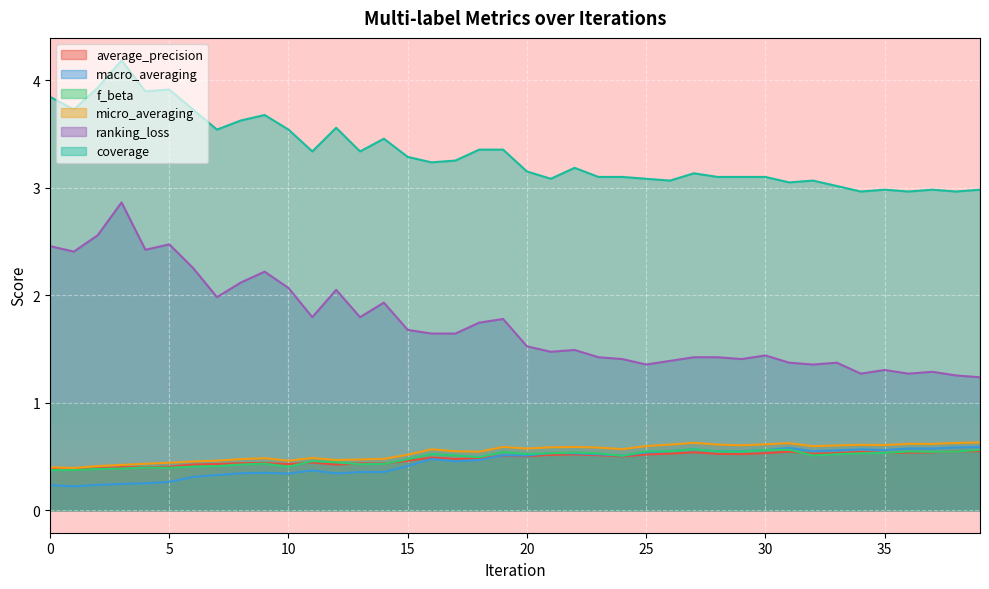

Which category has the highest value in the micro_averaging series?

39